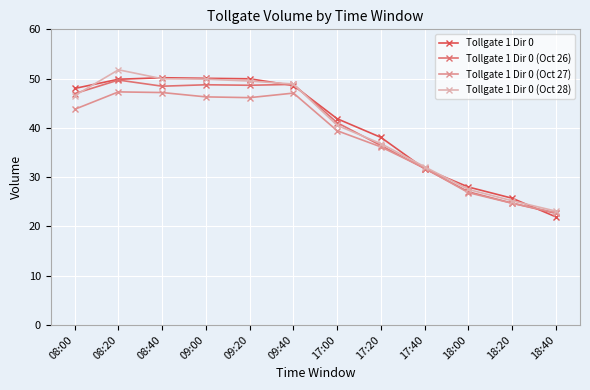

What are all the series names shown in the legend?

Tollgate 1 Dir 0, Tollgate 1 Dir 0 (Oct 26), Tollgate 1 Dir 0 (Oct 27), Tollgate 1 Dir 0 (Oct 28)